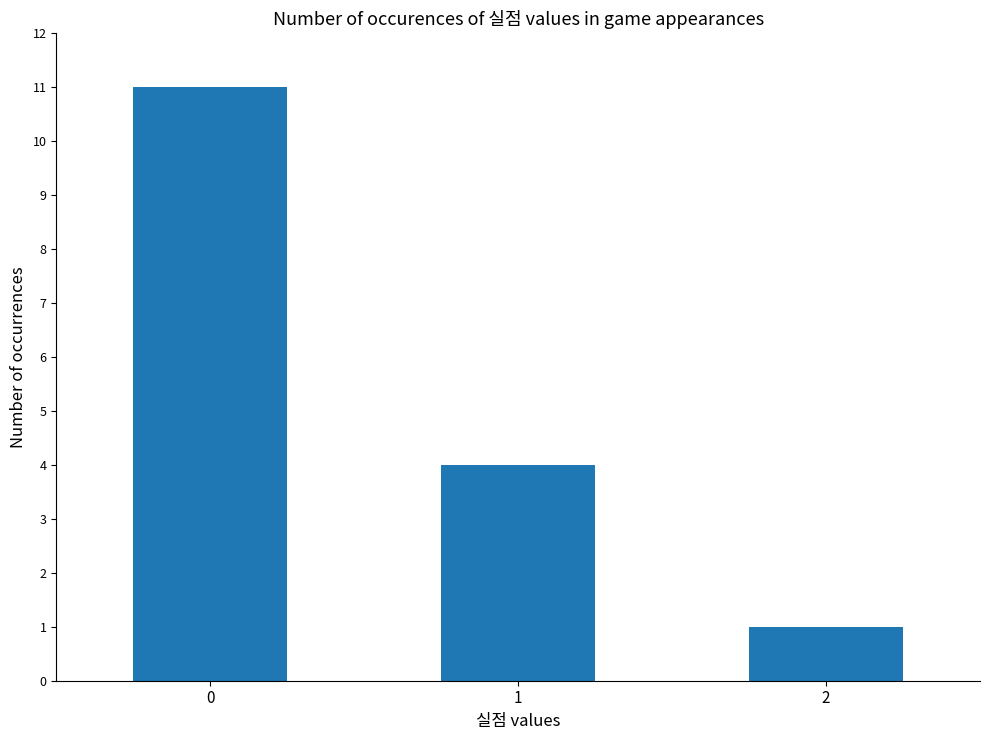

Are the bars horizontal?

No